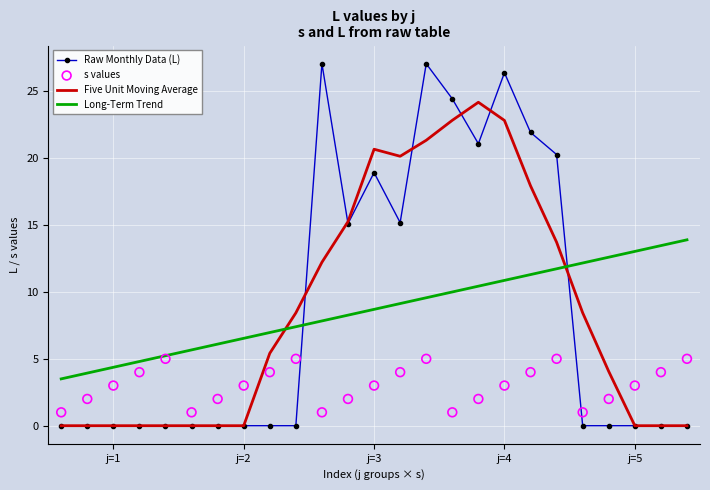

Which series has the largest total across all categories?

Five Unit Moving Average